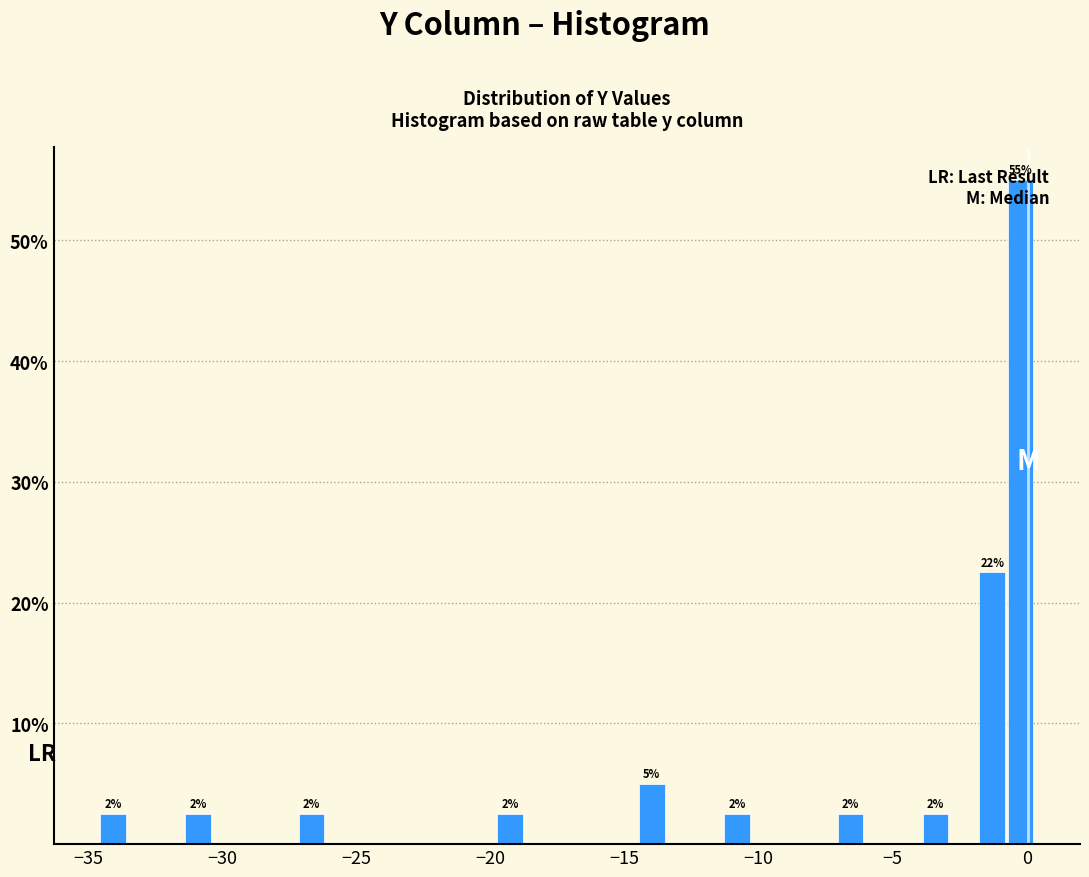

Around what value on the x-axis is the tallest bar? Give the approximate position of its centre, as read against the axis.

0.0